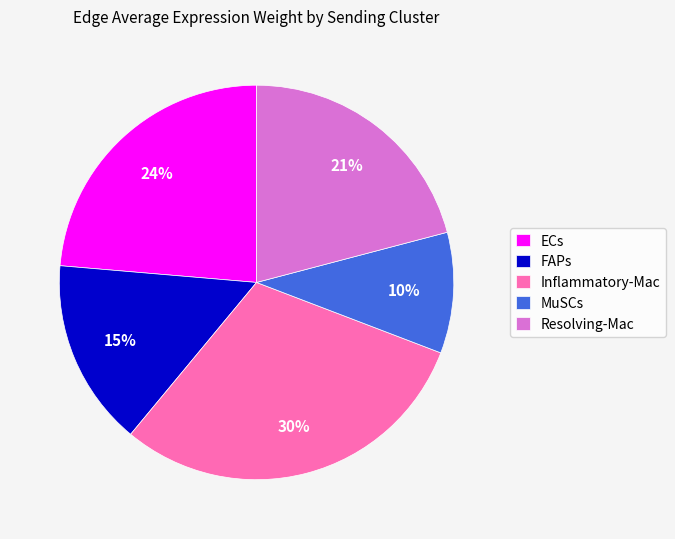

Which has a higher value, ECs or FAPs?

ECs